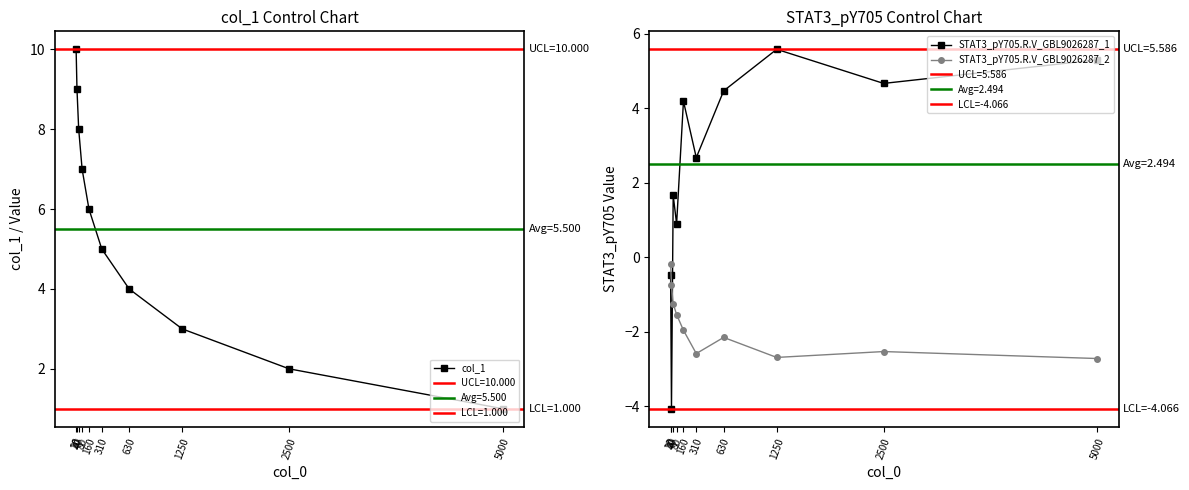

How many values in the STAT3_pY705.R.V_GBL9026287_1 series exceed 4?

5